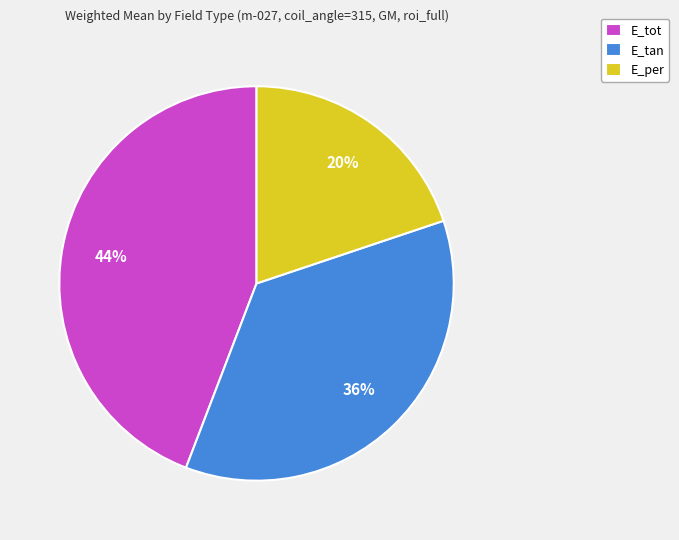

Count the number of slices in the pie.

3